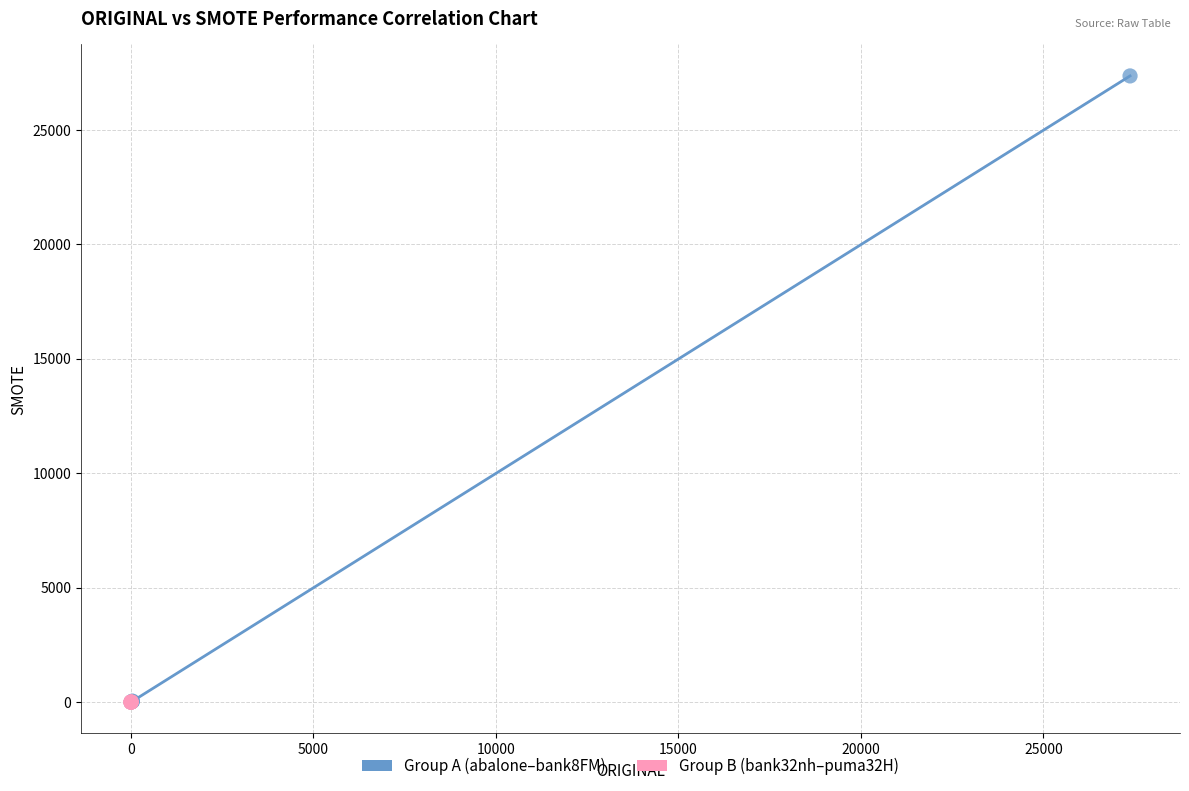

What are all the series names shown in the legend?

Group A (abalone–bank8FM), Group B (bank32nh–puma32H)